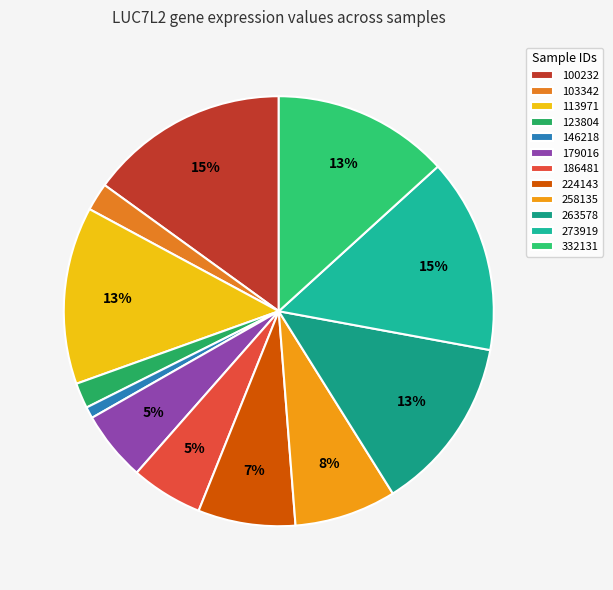

True or false: 113971 accounts for 13% of the total.

True